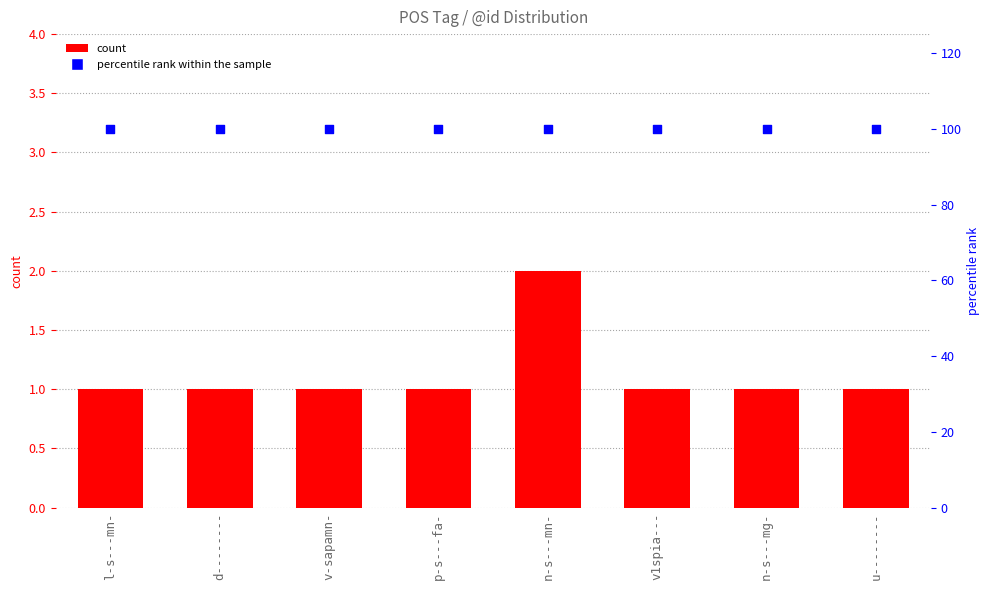

At how many categories does at least one series exceed 83?

8